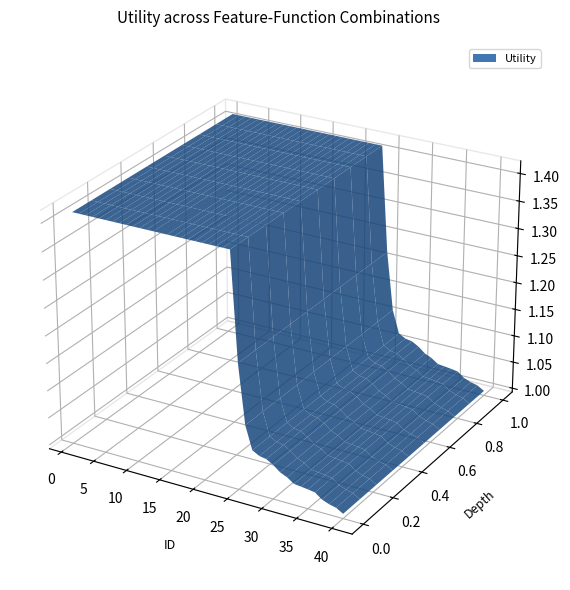

Reading right to left, what are all the values shown in this chart?

40=1.0	39=1.0	38=1.0	37=1.0	36=1.0	35=1.0	34=1.0	33=1.0	32=1.0	31=1.0	30=1.1	29=1.1	28=1.1	27=1.1	26=1.1	25=1.2	24=1.4	23=1.4	22=1.4	21=1.4	20=1.4	19=1.4	18=1.4	17=1.4	16=1.4	15=1.4	14=1.4	13=1.4	12=1.4	11=1.4	10=1.4	9=1.4	8=1.4	7=1.4	6=1.4	5=1.4	4=1.4	3=1.4	2=1.4	1=1.4